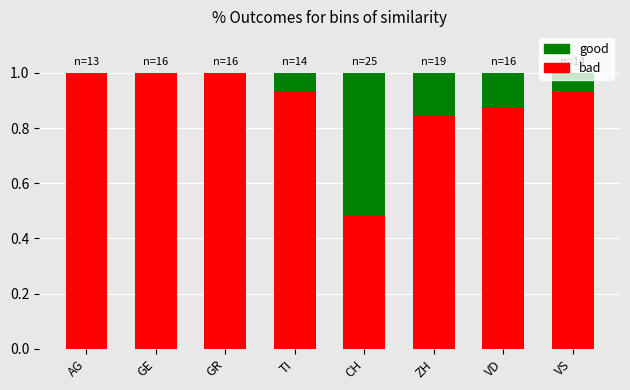

What is the total value across all series at ZH?

1.0